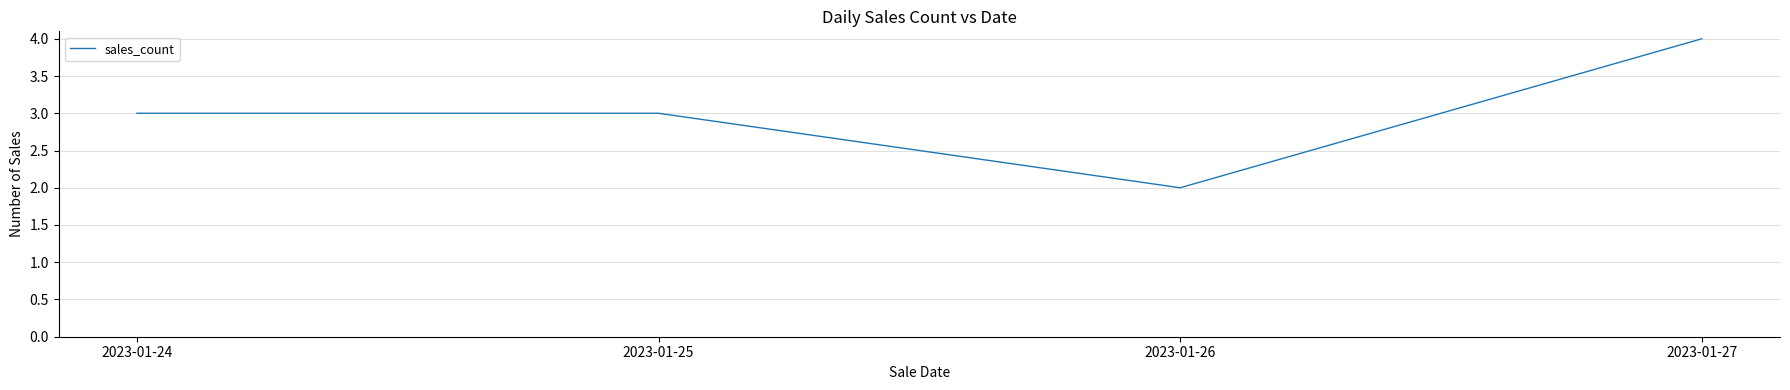

At which category does the chart reach its minimum across all series?

2023-01-26